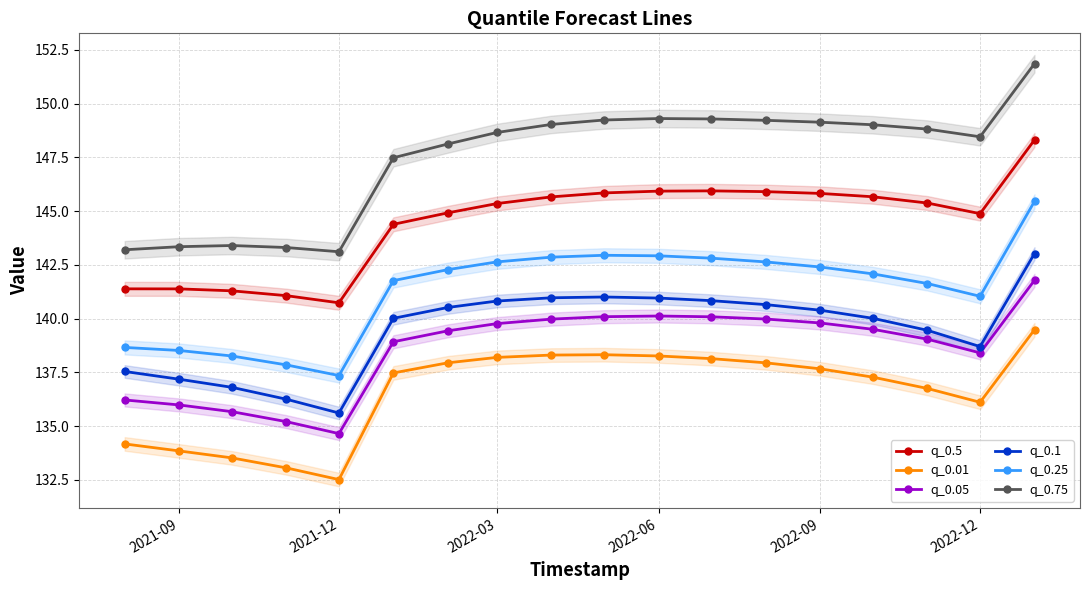

True or false: q_0.75 and q_0.1 cross at least once.

False